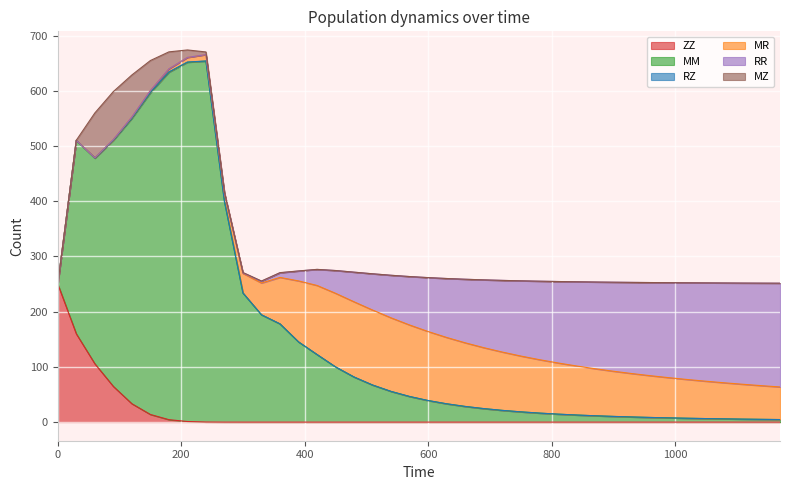

True or false: RR has a value of 54.1 at 1110.

False